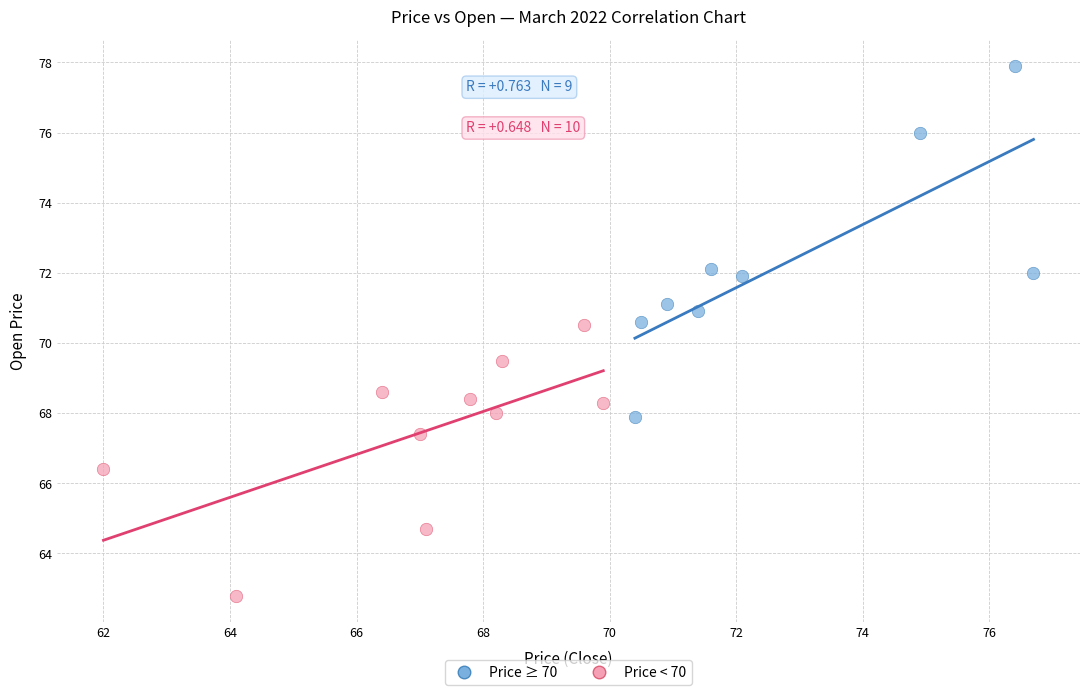

Which series has the largest Y range (max minus min)?

Price ≥ 70